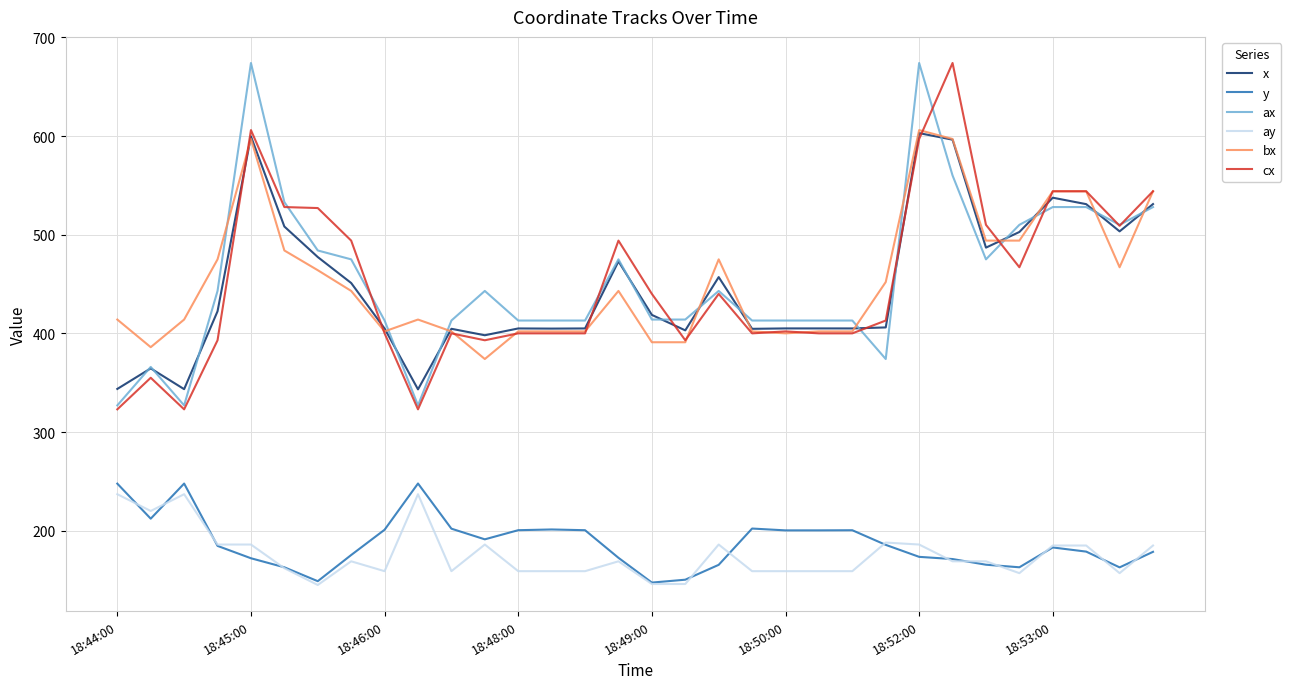

True or false: ax and y cross at least once.

False